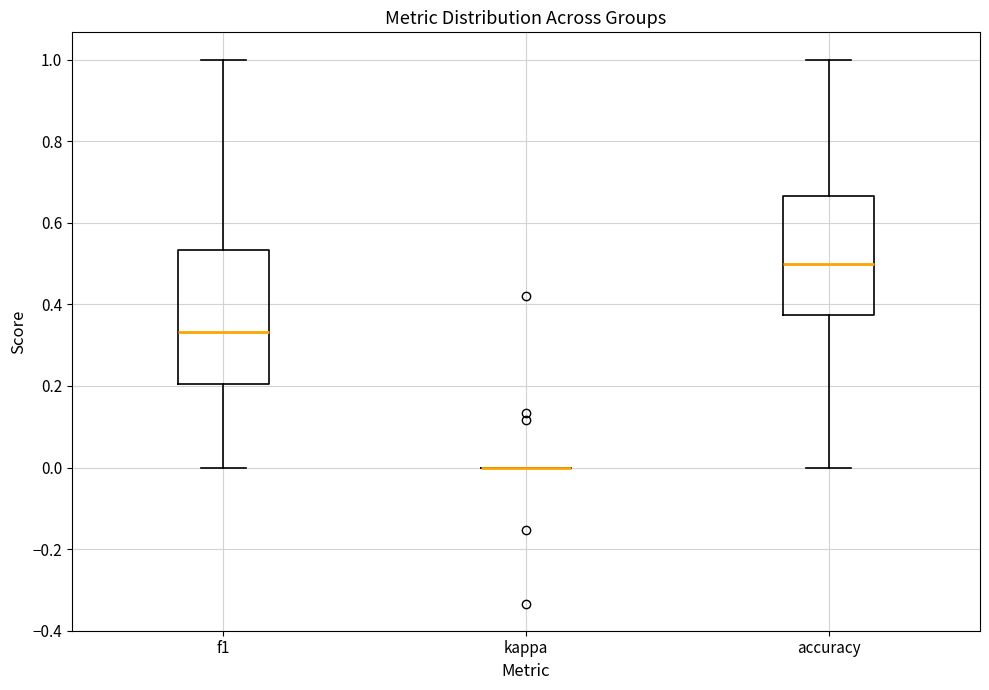

Which box is the tallest, from its lower edge to its upper edge?

f1